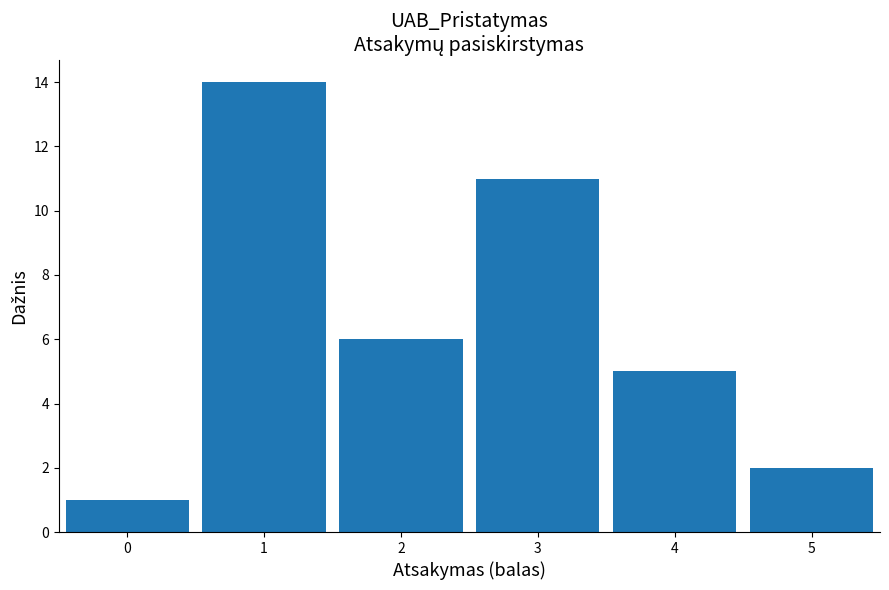

Reading left to right, list all the values displayed in this chart.

0=1	1=14	2=6	3=11	4=5	5=2